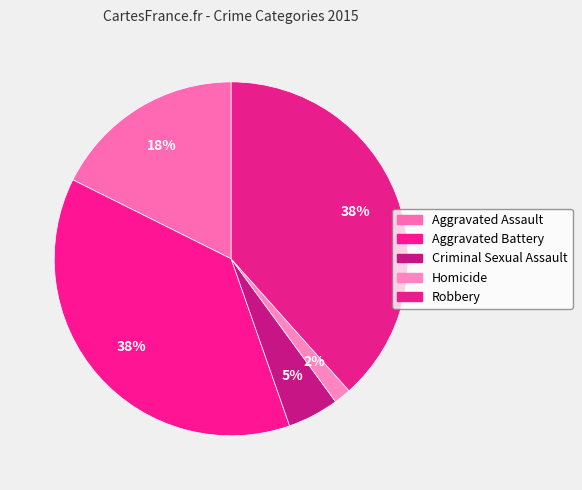

Is there any slice that represents more than half of the pie?

No